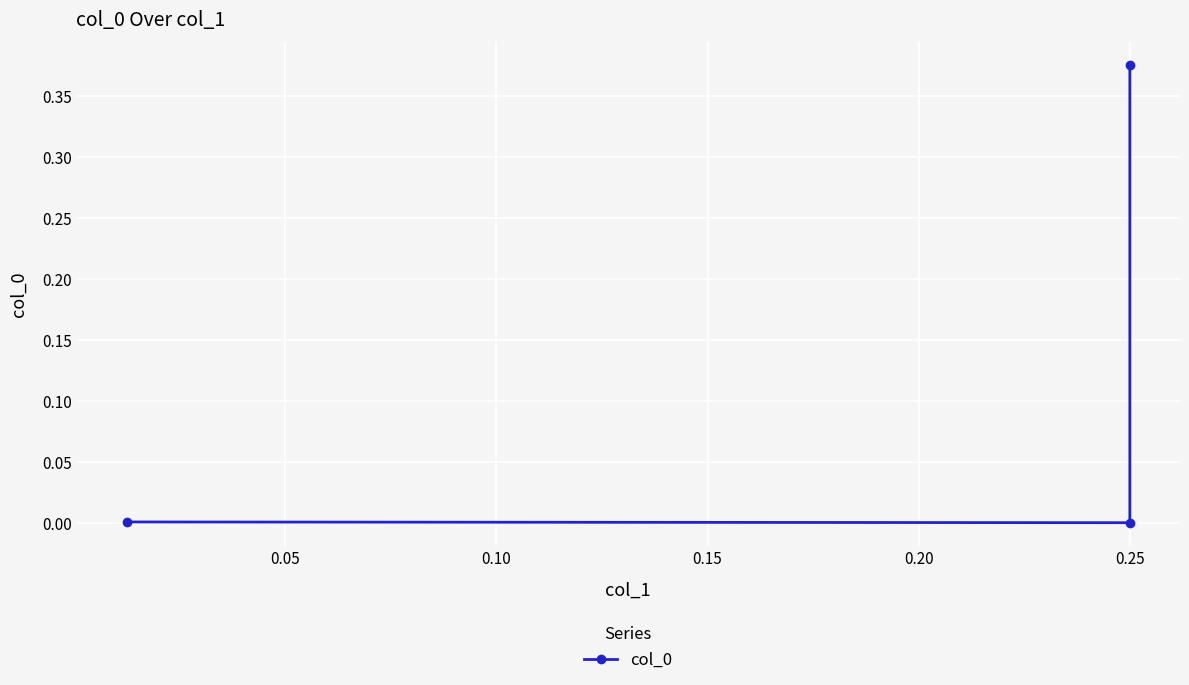

Reading right to left, transcribe all the data shown in this chart.

0.0	0.0	0.4